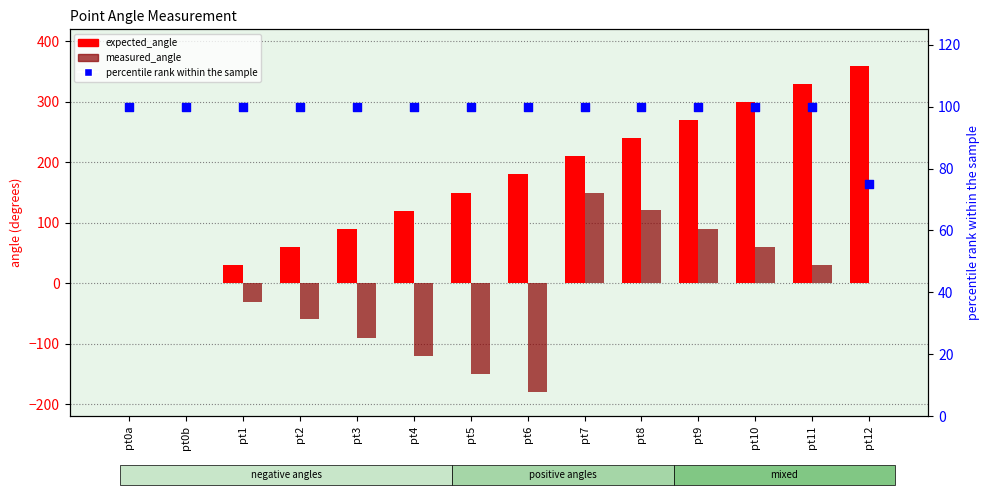

At which category is the sum across all series the highest?

pt8